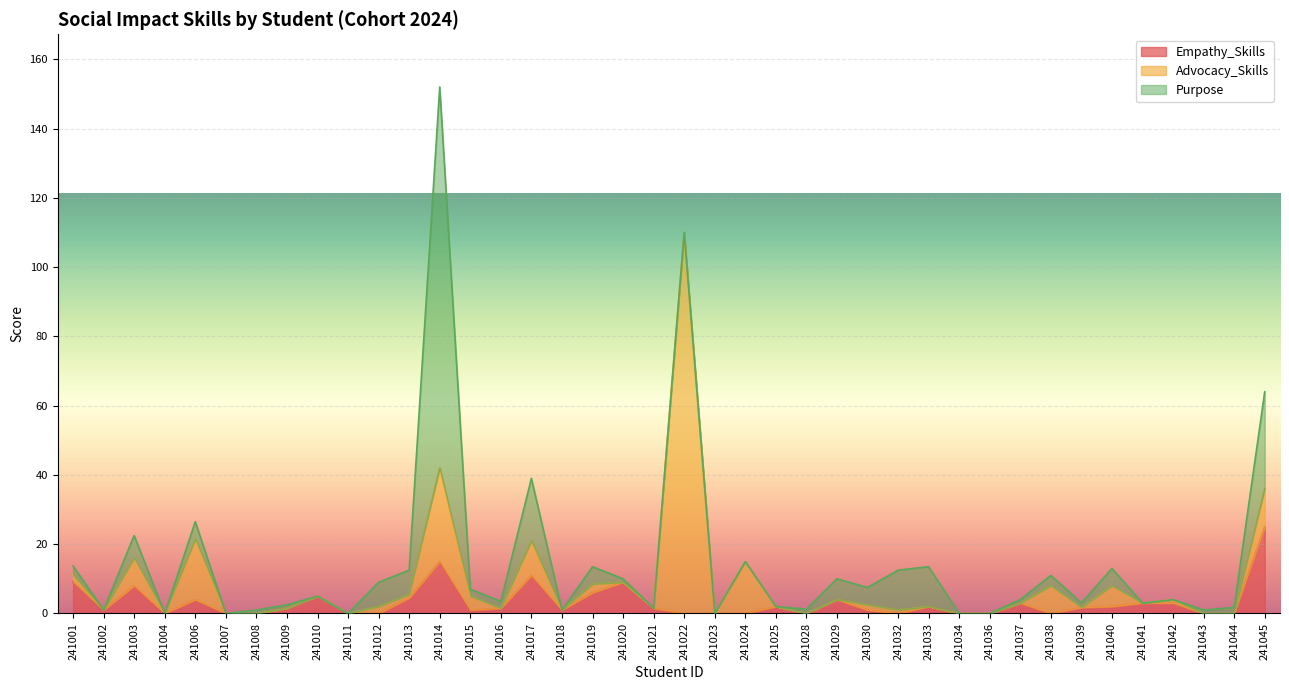

Between 241044 and 241045, which series saw the biggest shift?

Purpose